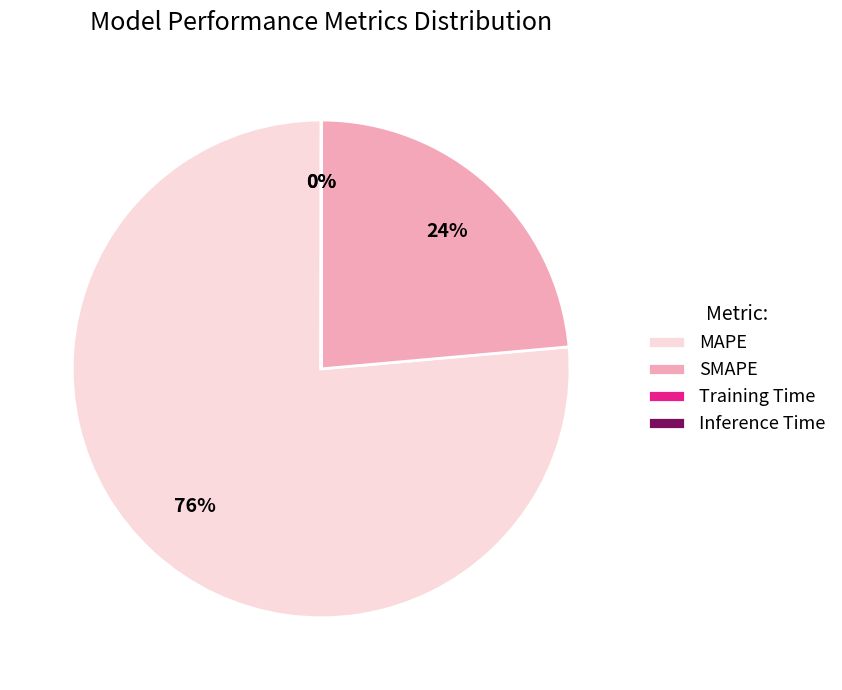

Which slice is the largest?

MAPE